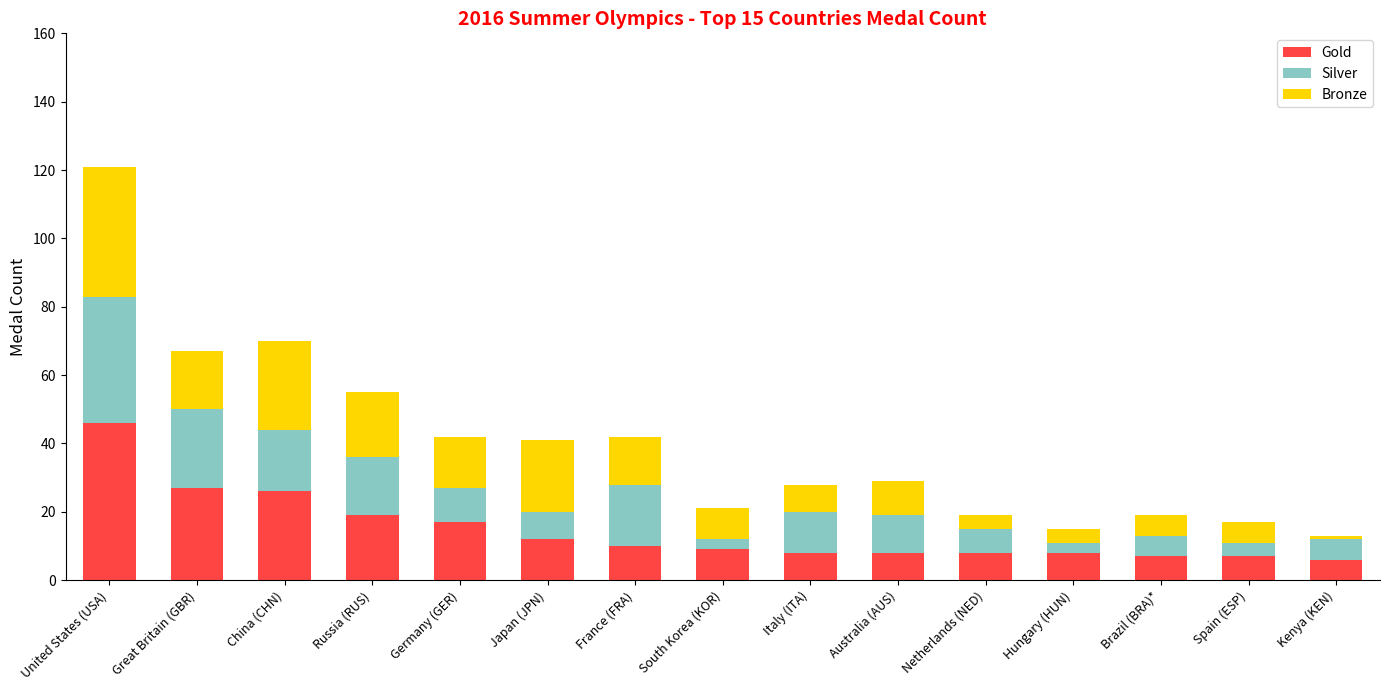

What is the difference between the Gold values at Italy (ITA) and Germany (GER)?

9